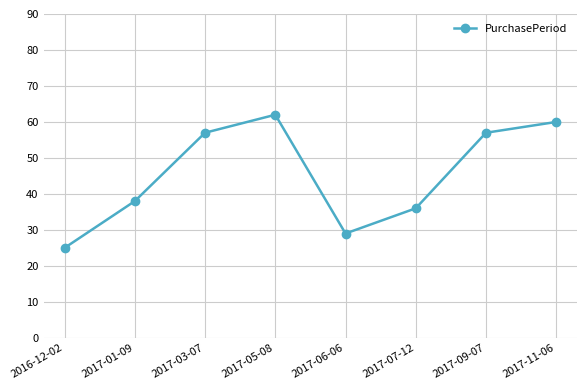

Where is the data nearest to the value 43?

2017-01-09